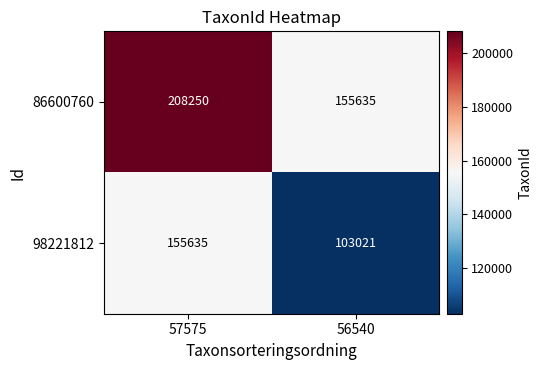

Reading left to right, extract all data points from this chart.

86600760: 208250	155635
98221812: 155635	103021